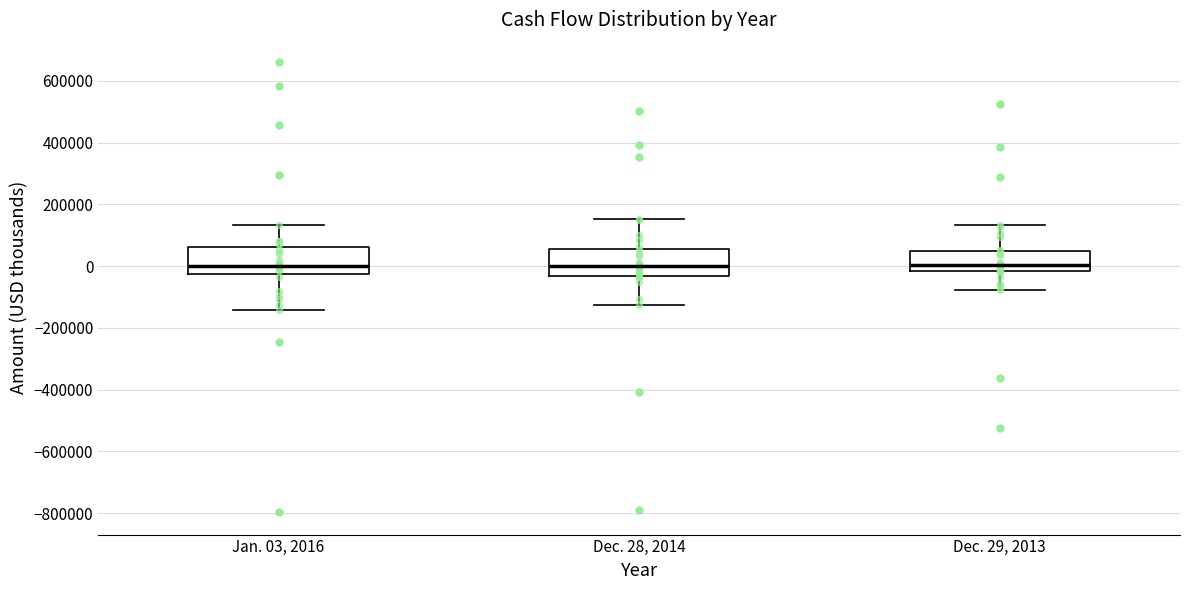

Reading left to right, transcribe this box plot: for each box, give where its median line is, the range the box spans, and where its two whiskers end, as read against the y-axis. The values are not printed on the chart, so give them approximately, as read against the axis.

Jan. 03, 2016: median 0, box -20000 to 60000, whiskers -140000 to 140000
Dec. 28, 2014: median 0, box -40000 to 60000, whiskers -120000 to 160000
Dec. 29, 2013: median 0, box -20000 to 40000, whiskers -80000 to 140000